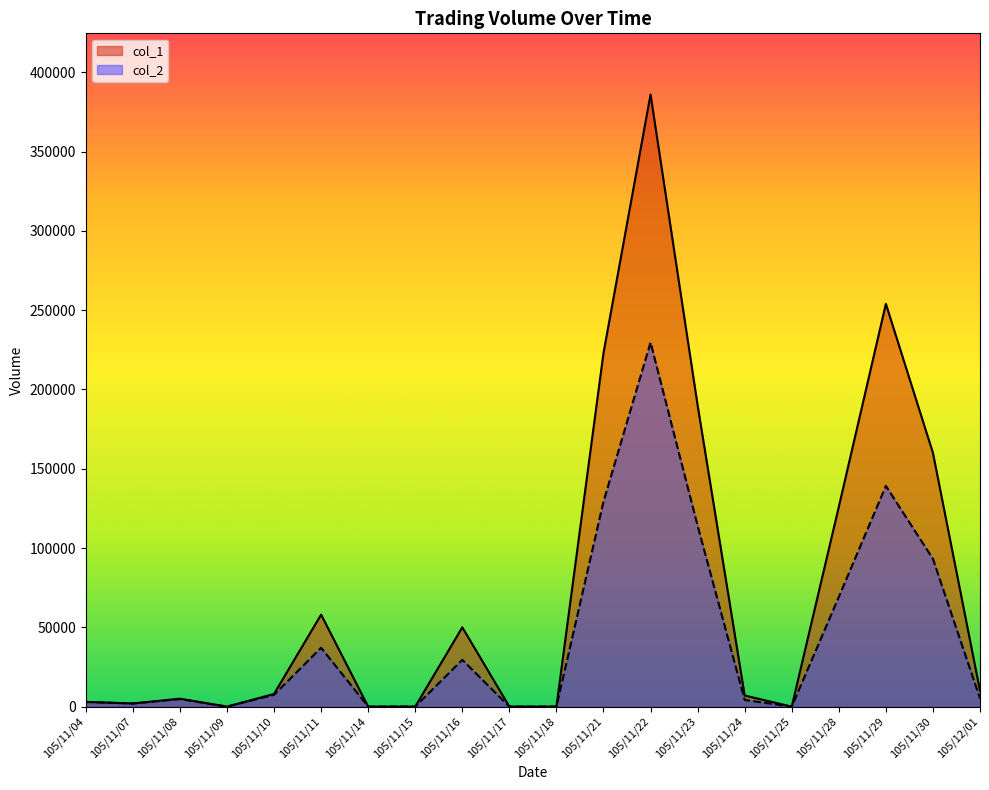

True or false: col_2 and col_1 cross at least once.

False